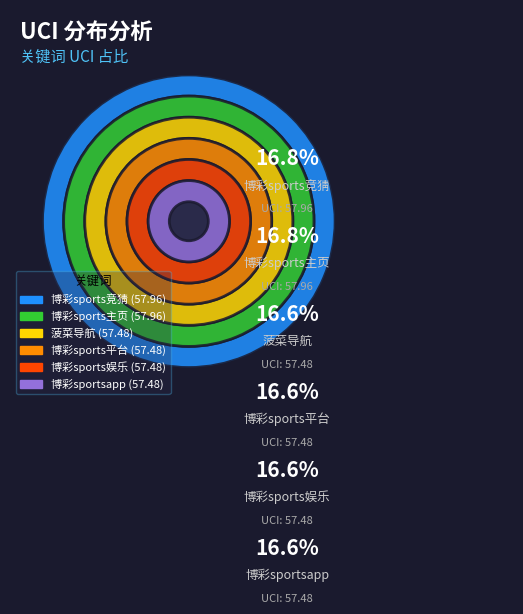

Which has a higher value, 博彩sports娱乐 or 菠菜导航?

博彩sports娱乐